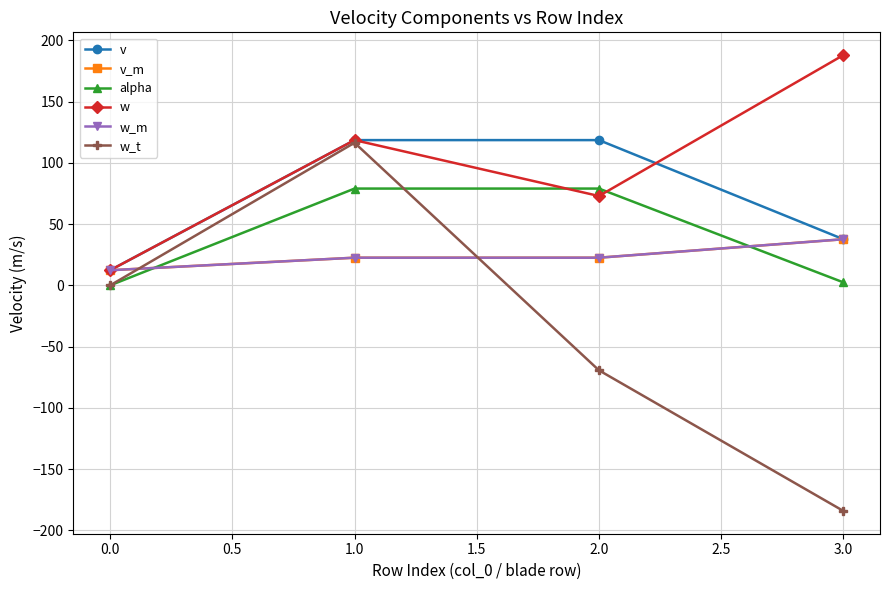

Read the w_t value at 1.0.

116.4